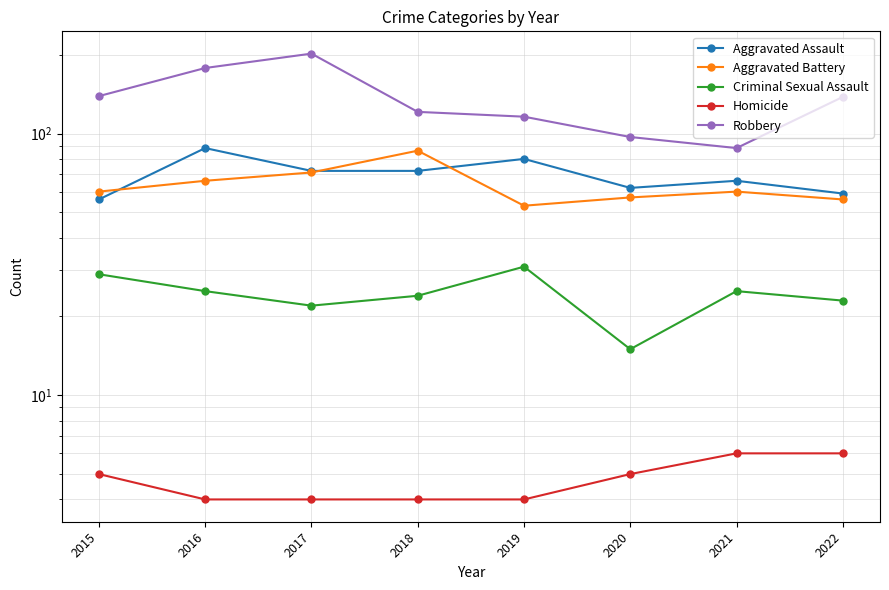

At how many categories does at least one series exceed 108?

6